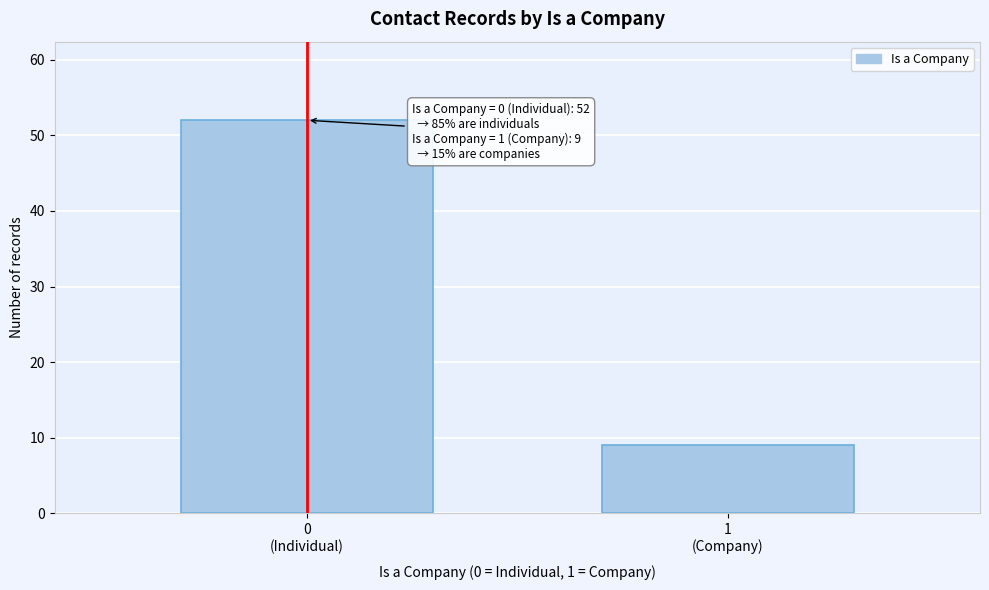

Reading left to right, what are all the values shown in this chart?

52	9